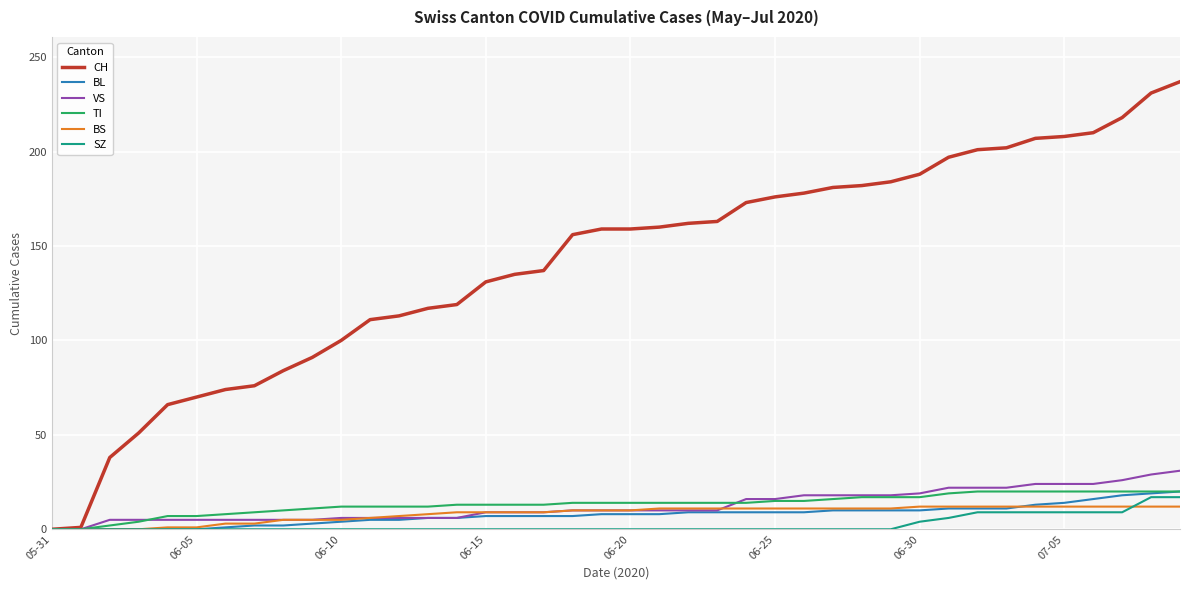

Which series has the largest range (max minus min)?

CH